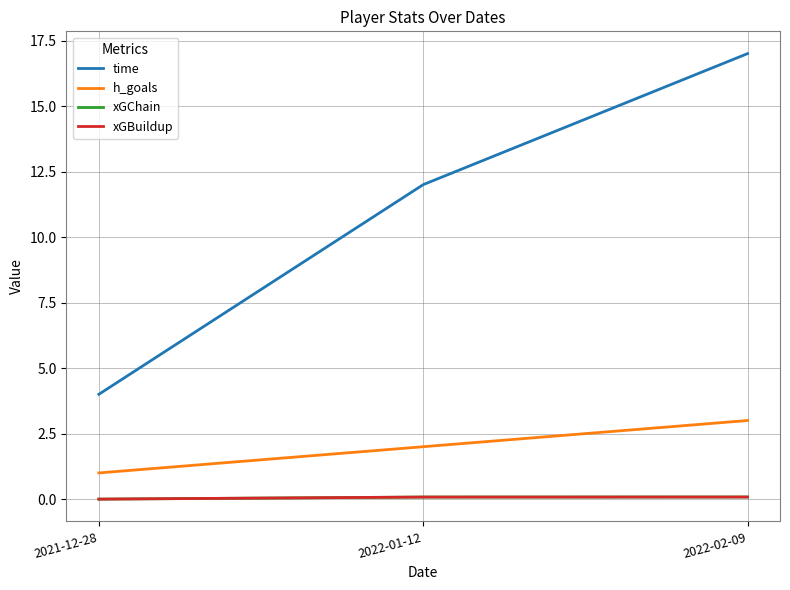

At how many categories does at least one series exceed 5?

2